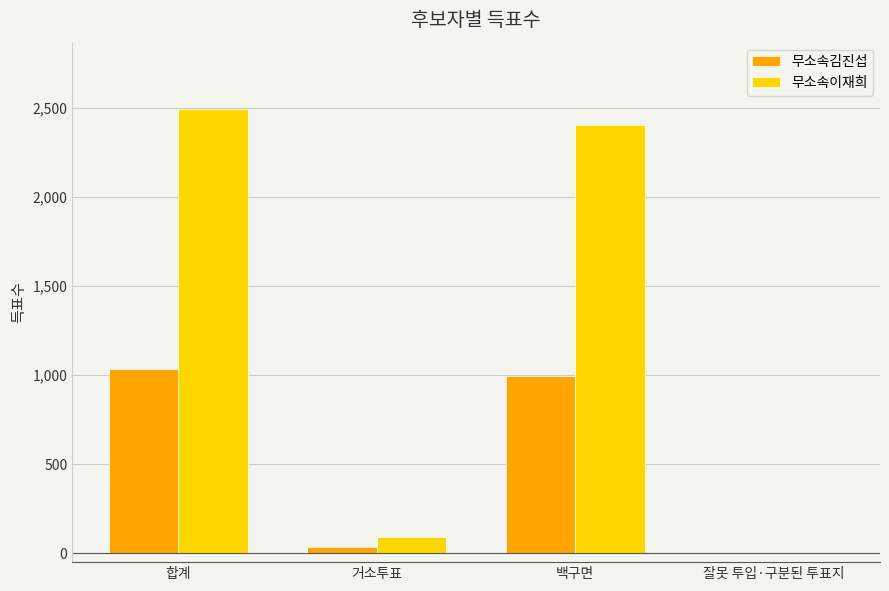

Count the number of categories in the chart.

4